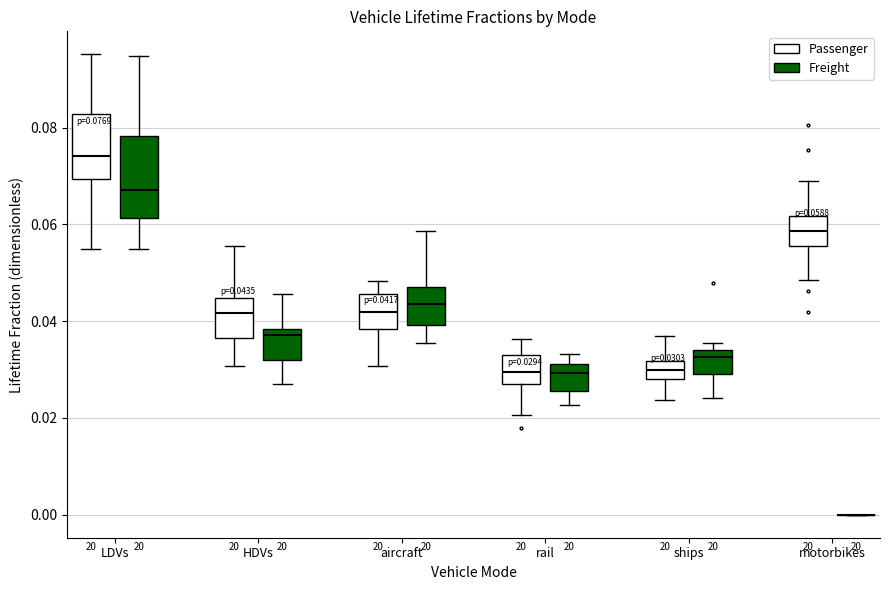

Comparing the boxes themselves (not the whiskers), which one is the tallest?

LDVs (Freight)